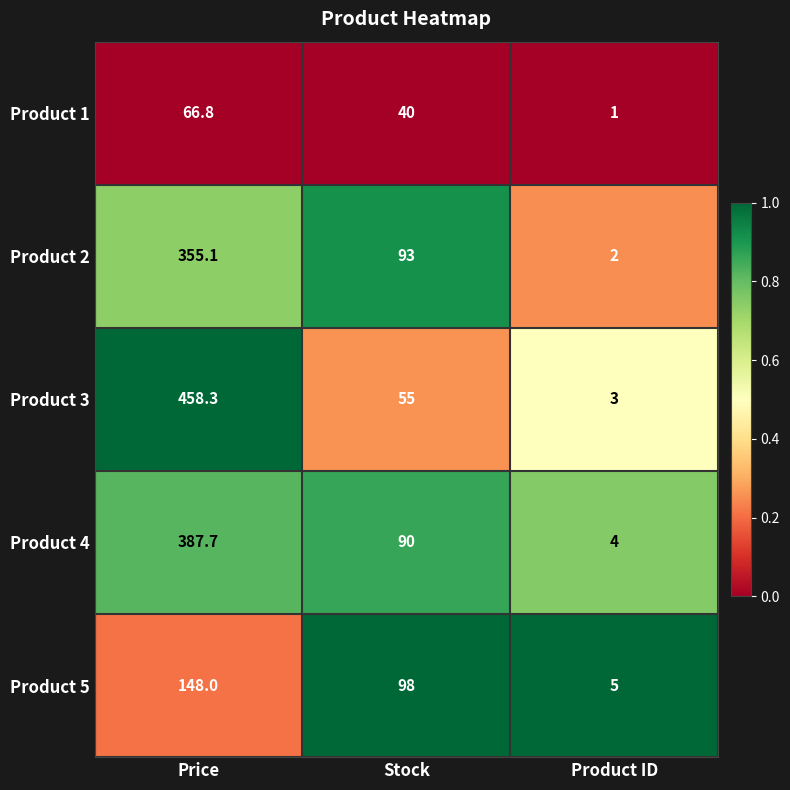

Reading left to right, extract all data points from this chart.

Product 1: 66.8	40.0	1.0
Product 2: 355.1	93.0	2.0
Product 3: 458.3	55.0	3.0
Product 4: 387.7	90.0	4.0
Product 5: 148.0	98.0	5.0